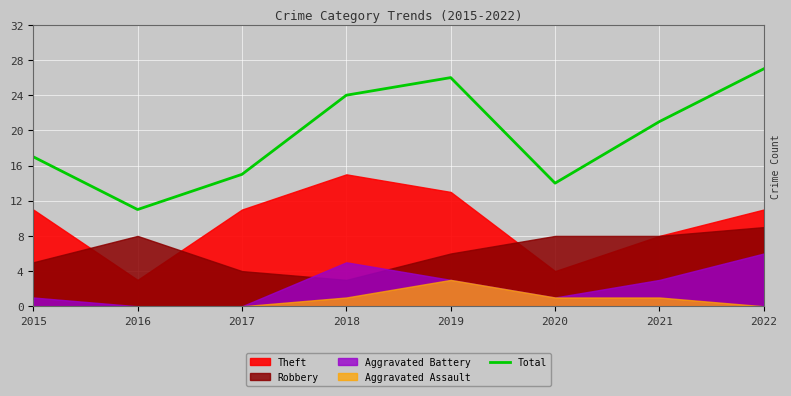

True or false: the data shows 26 at 2019.

True